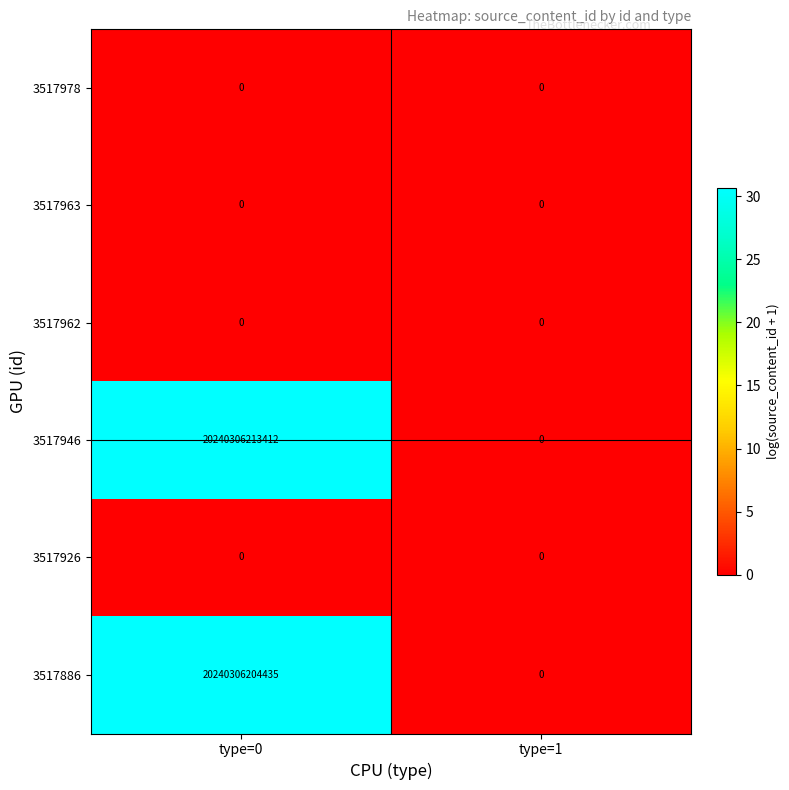

How many categories are shown in the chart?

2